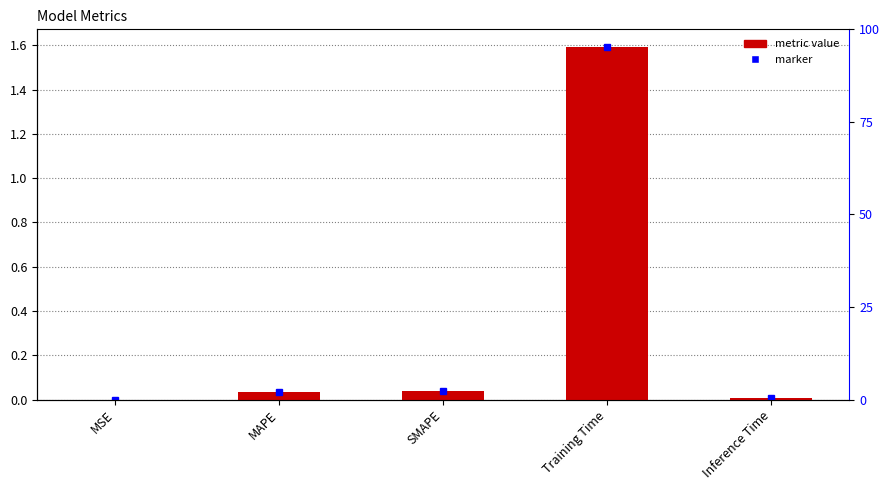

Does the chart contain any negative values?

No